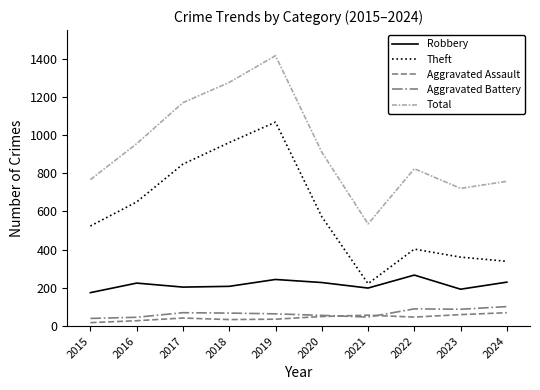

What is the total value across all series at 2015?

1524